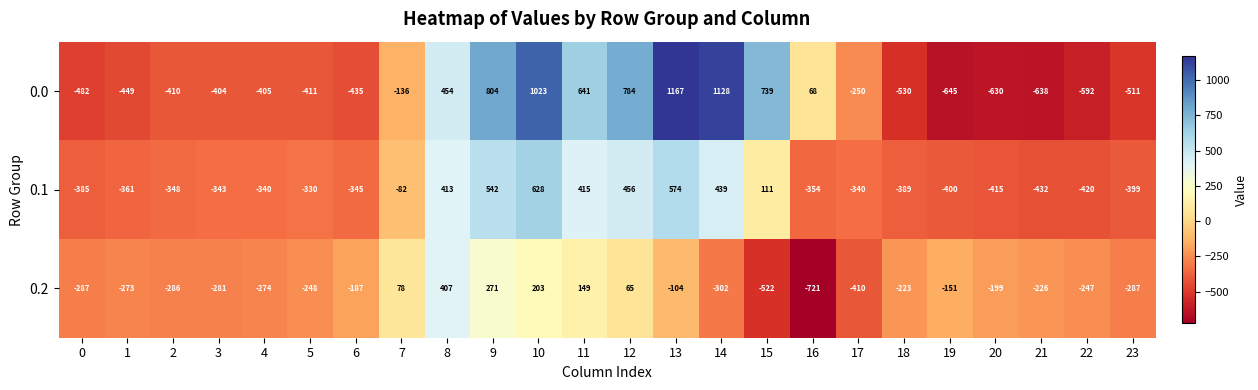

Where is 0.2 nearest to the value -157?

19